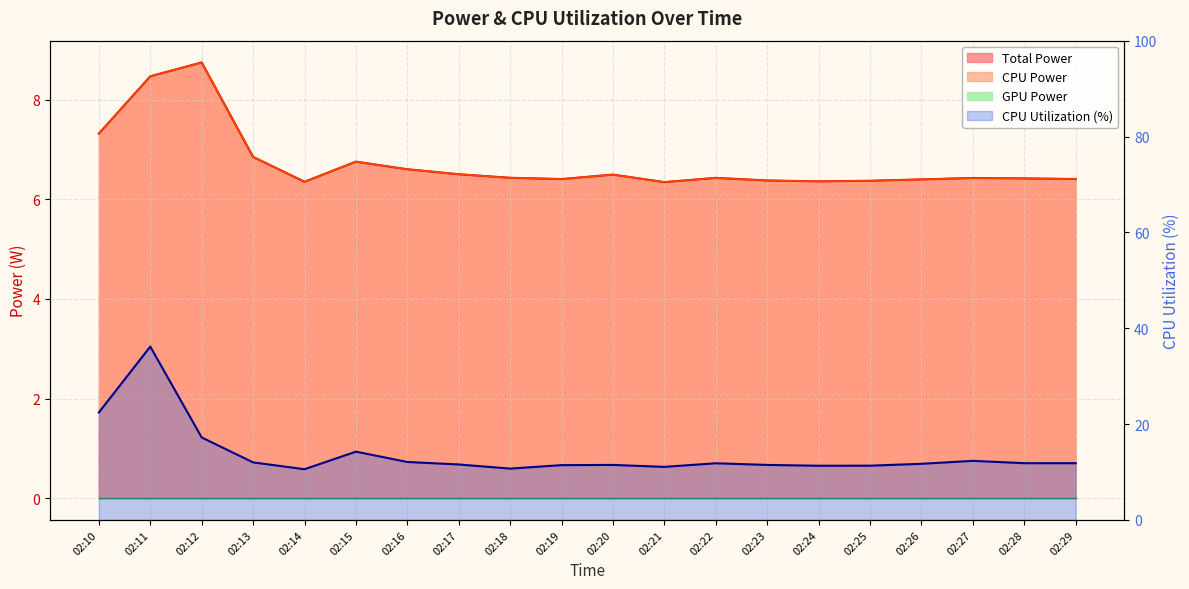

True or false: CPU Power and CPU Utilization cross at least once.

False